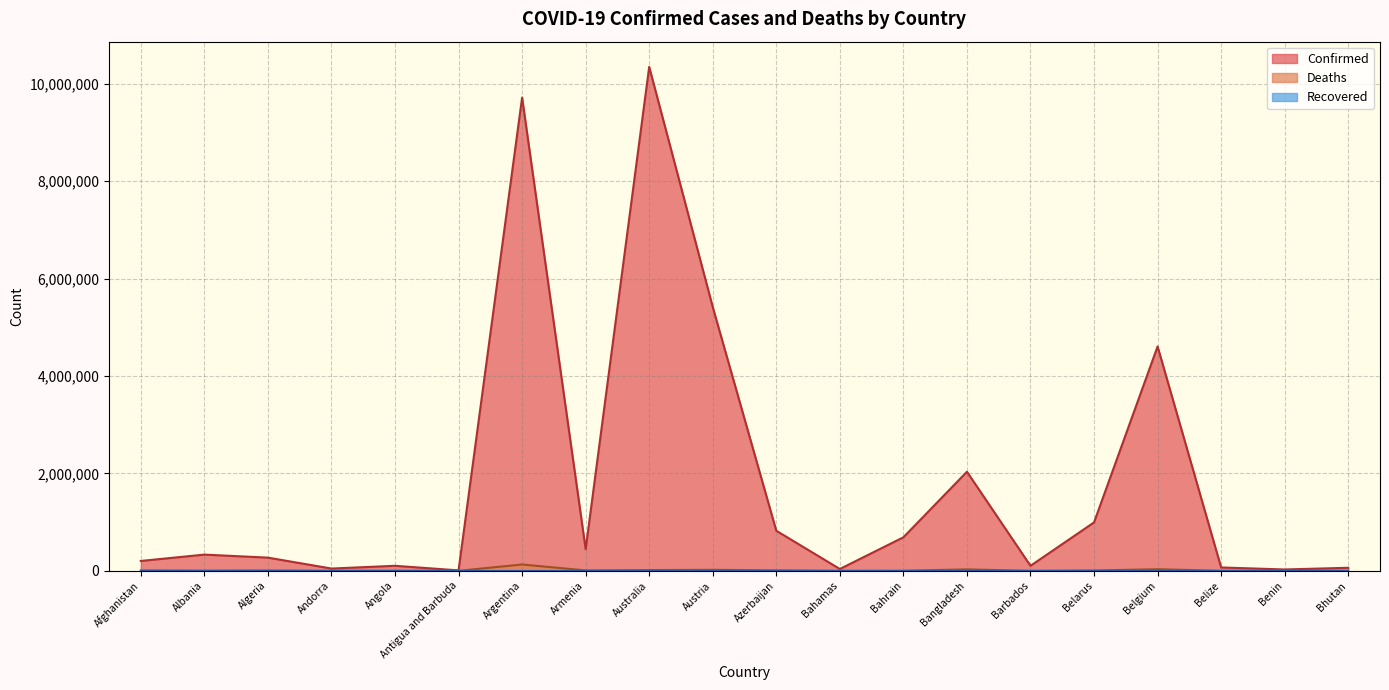

The value of Deaths at Armenia is 8706. True or false?

True